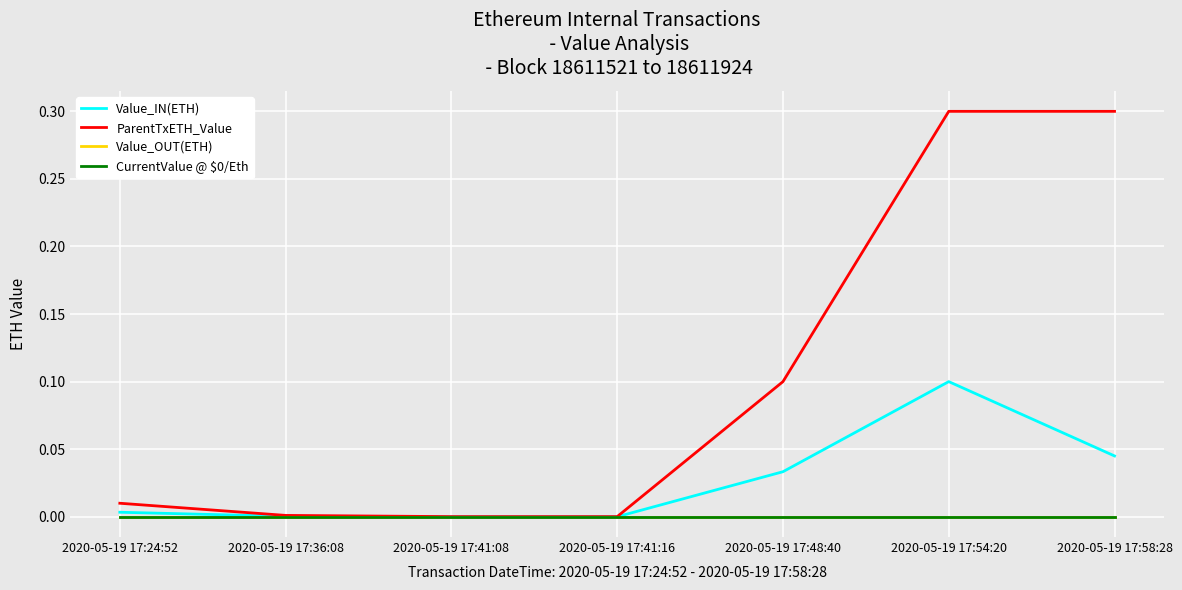

Does the chart have visible grid lines?

Yes